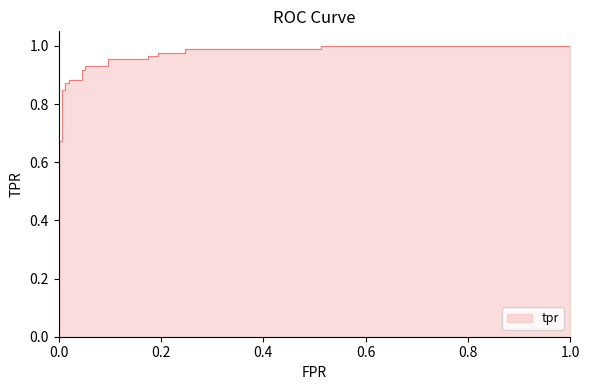

The value of roc_auc at 24 is 1.3. True or false?

False